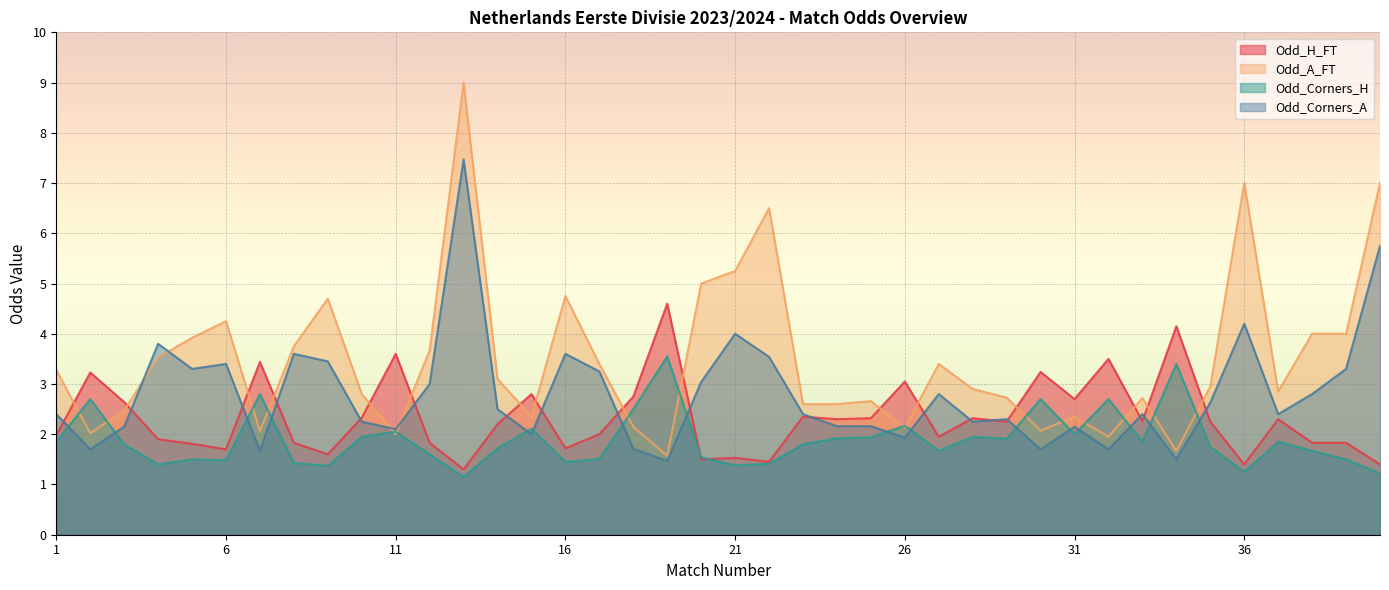

Reading left to right, list all the values displayed in this chart.

Odd_H_FT: 2.0	3.2	2.6	1.9	1.8	1.7	3.4	1.8	1.6	2.3	3.6	1.8	1.3	2.2	2.8	1.7	2.0	2.8	4.6	1.5	1.5	1.4	2.4	2.3	2.3	3.0	1.9	2.3	2.2	3.2	2.7	3.5	2.3	4.2	2.2	1.4	2.3	1.8	1.8	1.4
Odd_A_FT: 3.3	2.0	2.5	3.5	3.9	4.2	2.1	3.8	4.7	2.8	2.0	3.7	9.0	3.1	2.4	4.8	3.4	2.1	1.6	5.0	5.2	6.5	2.6	2.6	2.7	2.1	3.4	2.9	2.7	2.1	2.4	1.9	2.7	1.7	3.0	7.0	2.9	4.0	4.0	7.0
Odd_Corners_H: 1.9	2.7	1.8	1.4	1.5	1.5	2.8	1.4	1.4	1.9	2.0	1.6	1.1	1.7	2.1	1.4	1.5	2.5	3.5	1.5	1.4	1.4	1.8	1.9	1.9	2.2	1.7	1.9	1.9	2.7	2.0	2.7	1.9	3.4	1.8	1.2	1.9	1.7	1.5	1.2
Odd_Corners_A: 2.4	1.7	2.1	3.8	3.3	3.4	1.7	3.6	3.5	2.2	2.1	3.0	7.5	2.5	2.0	3.6	3.2	1.7	1.5	3.0	4.0	3.5	2.4	2.2	2.2	1.9	2.8	2.2	2.3	1.7	2.1	1.7	2.4	1.5	2.6	4.2	2.4	2.8	3.3	5.8